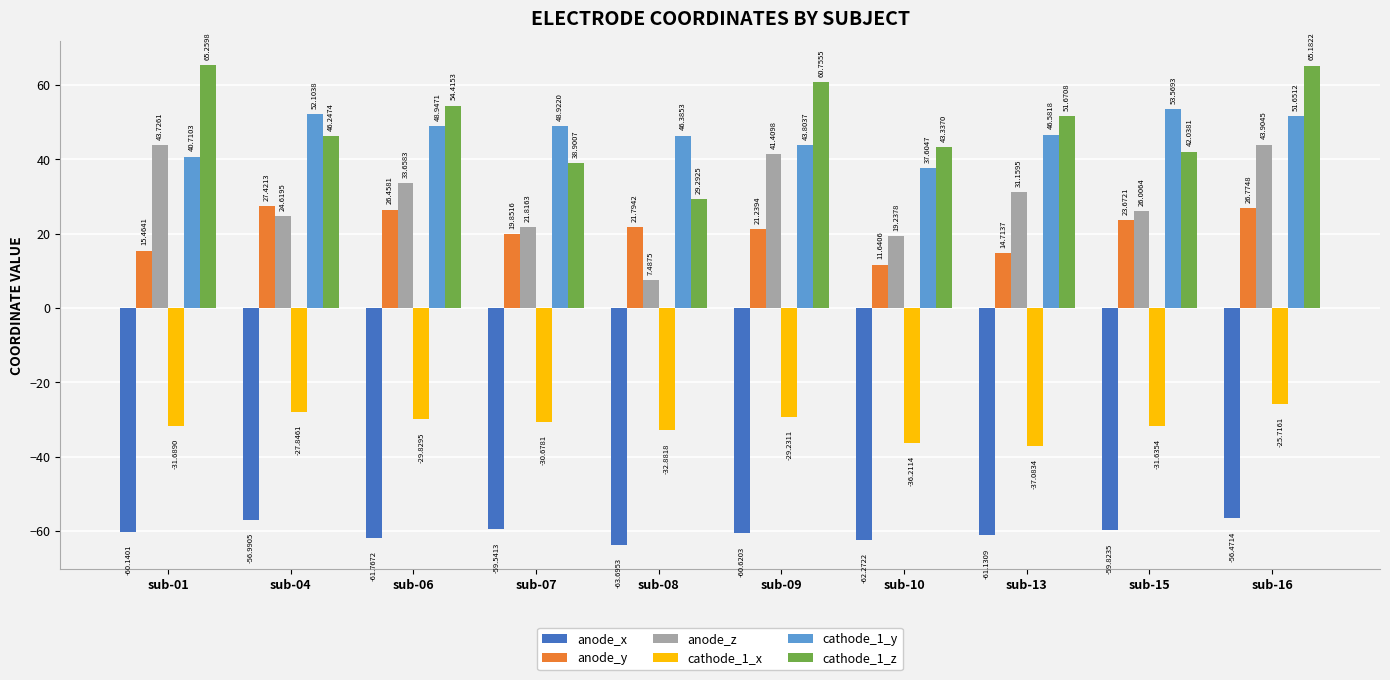

Reading left to right, extract all data points from this chart.

anode_x: sub-01=-60.1	sub-04=-57.0	sub-06=-61.8	sub-07=-59.5	sub-08=-63.7	sub-09=-60.6	sub-10=-62.3	sub-13=-61.1	sub-15=-59.8	sub-16=-56.5
anode_y: sub-01=15.5	sub-04=27.4	sub-06=26.5	sub-07=19.9	sub-08=21.8	sub-09=21.2	sub-10=11.6	sub-13=14.7	sub-15=23.7	sub-16=26.8
anode_z: sub-01=43.7	sub-04=24.6	sub-06=33.7	sub-07=21.8	sub-08=7.5	sub-09=41.4	sub-10=19.2	sub-13=31.2	sub-15=26.0	sub-16=43.9
cathode_1_x: sub-01=-31.7	sub-04=-27.8	sub-06=-29.8	sub-07=-30.7	sub-08=-32.9	sub-09=-29.2	sub-10=-36.2	sub-13=-37.1	sub-15=-31.6	sub-16=-25.7
cathode_1_y: sub-01=40.7	sub-04=52.1	sub-06=48.9	sub-07=48.9	sub-08=46.4	sub-09=43.8	sub-10=37.6	sub-13=46.6	sub-15=53.6	sub-16=51.7
cathode_1_z: sub-01=65.3	sub-04=46.2	sub-06=54.4	sub-07=38.9	sub-08=29.3	sub-09=60.8	sub-10=43.3	sub-13=51.7	sub-15=42.0	sub-16=65.2